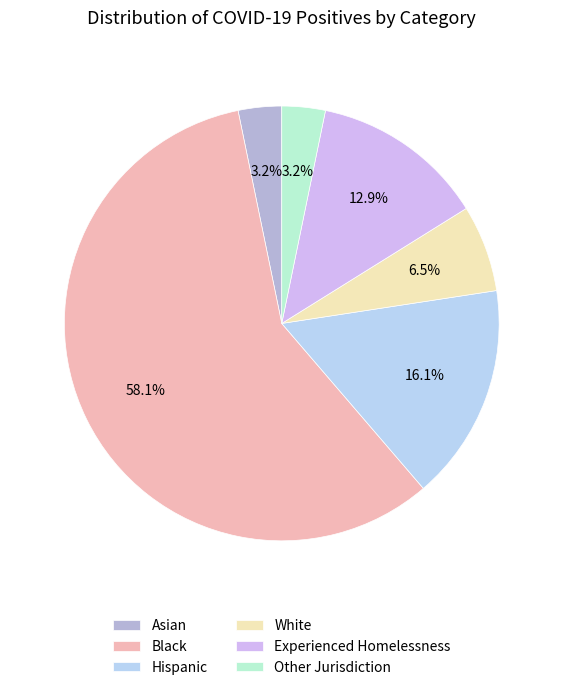

Between Black and White, which is larger?

Black